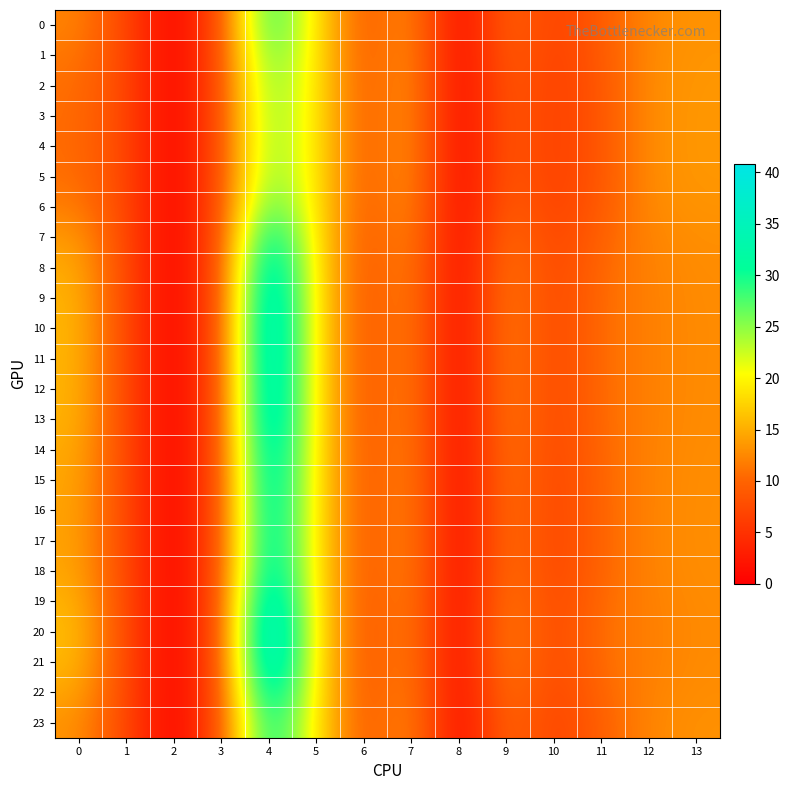

Reading left to right, extract all data points from this chart.

0: 0=12.2	1=7.1	2=0.0	3=7.9	4=30.3	5=18.7	6=8.5	7=13.7	8=0.0	9=10.3	10=6.3	11=9.2	12=12.6	13=13.2
1: 0=11.4	1=7.1	2=0.0	3=7.9	4=28.2	5=18.8	6=8.6	7=13.9	8=0.0	9=9.8	10=6.2	11=8.9	12=12.8	13=13.4
2: 0=10.9	1=7.1	2=0.0	3=7.9	4=26.8	5=18.8	6=8.6	7=14.0	8=0.0	9=9.5	10=6.2	11=8.7	12=12.9	13=13.4
3: 0=10.7	1=7.1	2=0.0	3=7.9	4=26.2	5=18.9	6=8.6	7=14.1	8=0.0	9=9.3	10=6.1	11=8.6	12=12.9	13=13.5
4: 0=10.6	1=7.1	2=0.0	3=7.9	4=26.1	5=18.9	6=8.6	7=14.1	8=0.0	9=9.3	10=6.1	11=8.6	12=12.9	13=13.5
5: 0=10.9	1=7.1	2=0.0	3=7.9	4=26.8	5=18.8	6=8.6	7=14.0	8=0.0	9=9.5	10=6.2	11=8.7	12=12.9	13=13.5
6: 0=11.9	1=7.1	2=0.0	3=7.9	4=29.6	5=18.7	6=8.5	7=13.8	8=0.0	9=10.2	10=6.3	11=9.1	12=12.7	13=13.3
7: 0=13.8	1=7.2	2=0.0	3=8.0	4=34.5	5=18.6	6=8.3	7=13.3	8=0.0	9=11.4	10=6.5	11=9.8	12=12.3	13=13.0
8: 0=15.0	1=7.2	2=0.0	3=8.0	4=37.7	5=18.7	6=8.1	7=13.0	8=0.0	9=12.2	10=6.7	11=10.4	12=12.1	13=12.8
9: 0=15.5	1=7.2	2=0.0	3=8.1	4=39.1	5=18.7	6=8.1	7=12.9	8=0.0	9=12.5	10=6.7	11=10.6	12=12.0	13=12.7
10: 0=15.7	1=7.2	2=0.0	3=8.1	4=39.7	5=18.8	6=8.1	7=12.9	8=0.0	9=12.7	10=6.8	11=10.7	12=11.9	13=12.7
11: 0=15.6	1=7.2	2=0.0	3=8.1	4=39.6	5=18.8	6=8.1	7=12.9	8=0.0	9=12.6	10=6.8	11=10.7	12=11.9	13=12.7
12: 0=15.5	1=7.2	2=0.0	3=8.1	4=39.2	5=18.8	6=8.1	7=12.9	8=0.0	9=12.5	10=6.7	11=10.6	12=12.0	13=12.7
13: 0=15.4	1=7.2	2=0.0	3=8.0	4=39.0	5=18.7	6=8.1	7=12.9	8=0.0	9=12.5	10=6.7	11=10.6	12=12.0	13=12.8
14: 0=14.9	1=7.2	2=0.0	3=8.0	4=37.6	5=18.7	6=8.1	7=13.1	8=0.0	9=12.2	10=6.7	11=10.3	12=12.1	13=12.8
15: 0=14.6	1=7.2	2=0.0	3=8.0	4=36.8	5=18.7	6=8.2	7=13.1	8=0.0	9=11.9	10=6.6	11=10.2	12=12.2	13=12.9
16: 0=14.5	1=7.2	2=0.0	3=8.0	4=36.3	5=18.7	6=8.2	7=13.2	8=0.0	9=11.8	10=6.6	11=10.1	12=12.2	13=12.9
17: 0=14.4	1=7.2	2=0.0	3=8.0	4=36.2	5=18.7	6=8.2	7=13.2	8=0.0	9=11.8	10=6.6	11=10.1	12=12.2	13=12.9
18: 0=14.7	1=7.2	2=0.0	3=8.0	4=36.9	5=18.7	6=8.2	7=13.1	8=0.0	9=12.0	10=6.6	11=10.2	12=12.1	13=12.9
19: 0=15.5	1=7.2	2=0.0	3=8.1	4=39.3	5=18.8	6=8.1	7=12.9	8=0.0	9=12.6	10=6.7	11=10.6	12=12.0	13=12.7
20: 0=16.1	1=7.2	2=0.0	3=8.1	4=40.8	5=18.8	6=8.0	7=12.8	8=0.0	9=12.9	10=6.8	11=10.9	12=11.9	13=12.7
21: 0=15.8	1=7.2	2=0.0	3=8.1	4=40.0	5=18.8	6=8.0	7=12.9	8=0.0	9=12.7	10=6.8	11=10.7	12=11.9	13=12.7
22: 0=14.7	1=7.2	2=0.0	3=8.0	4=36.9	5=18.7	6=8.2	7=13.1	8=0.0	9=12.0	10=6.6	11=10.2	12=12.2	13=12.9
23: 0=13.3	1=7.1	2=0.0	3=8.0	4=33.2	5=18.6	6=8.3	7=13.4	8=0.0	9=11.1	10=6.4	11=9.6	12=12.4	13=13.0